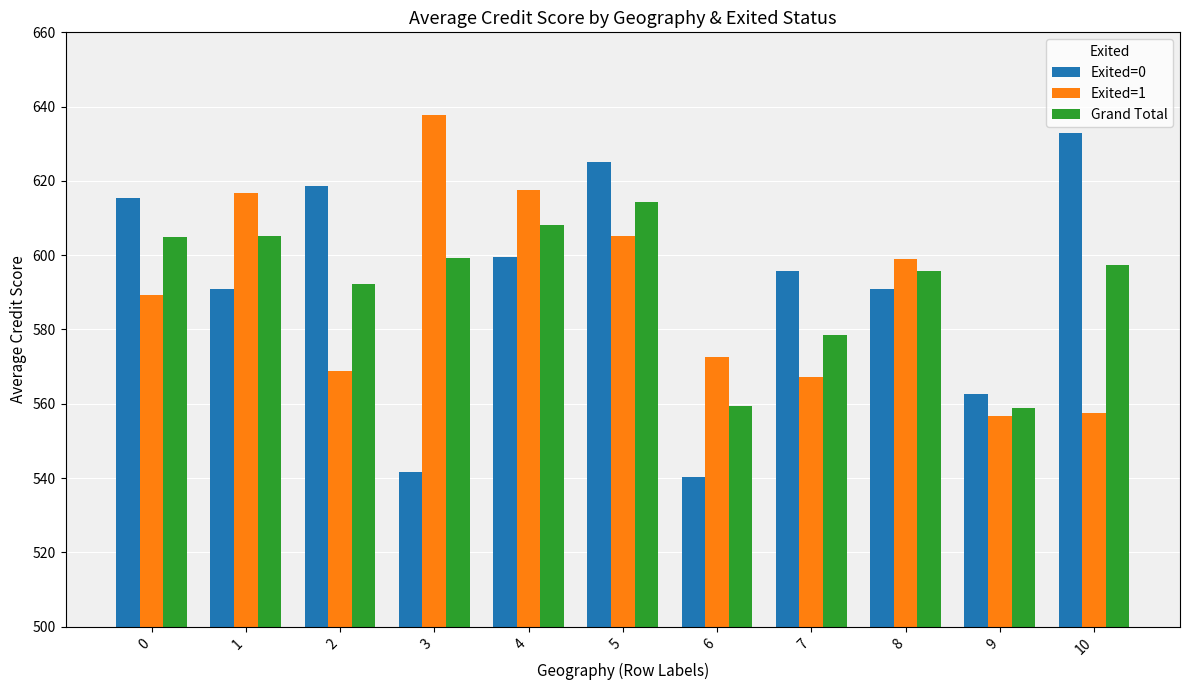

What is the difference between the maximum and second lowest values in the Grand Total series?

54.8